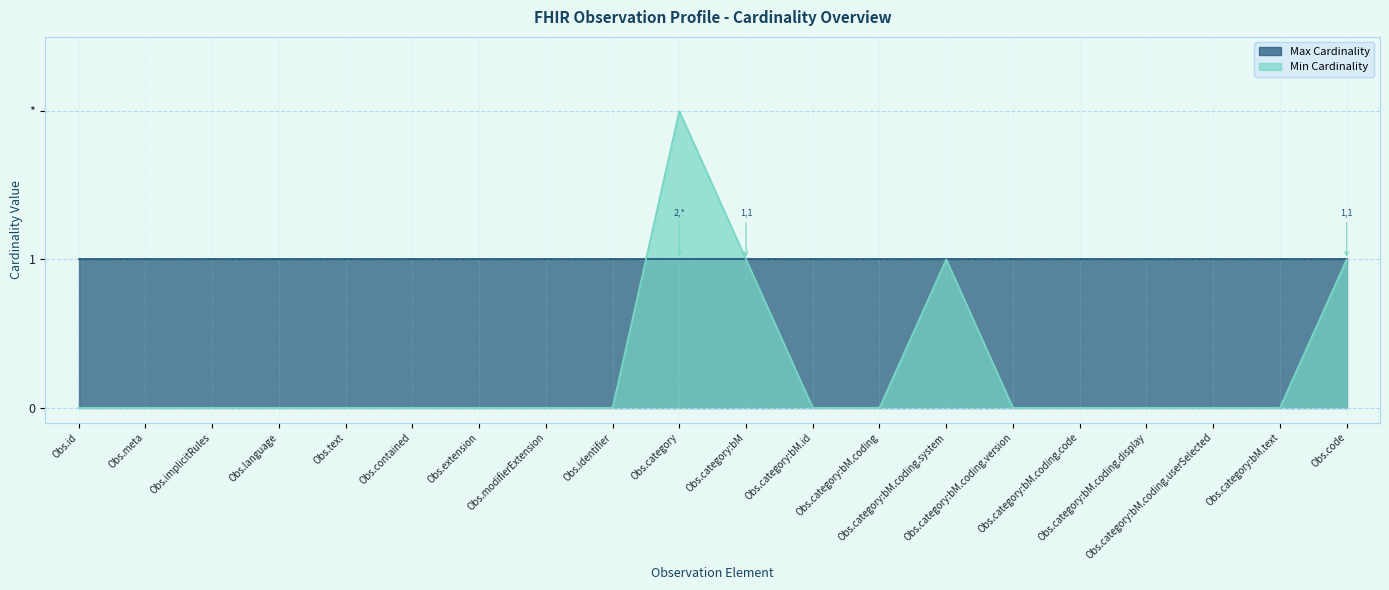

What is the maximum value shown in the chart?

2